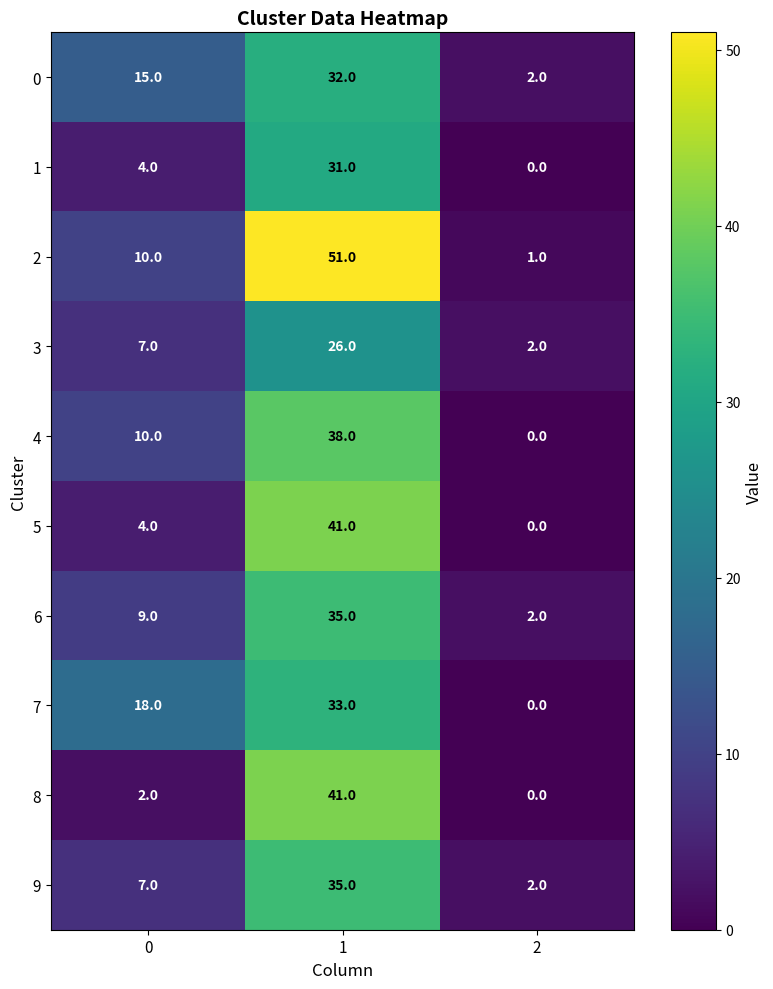

Reading left to right, transcribe all the data shown in this chart.

0: 0=15	1=32	2=2
1: 0=4	1=31	2=0
2: 0=10	1=51	2=1
3: 0=7	1=26	2=2
4: 0=10	1=38	2=0
5: 0=4	1=41	2=0
6: 0=9	1=35	2=2
7: 0=18	1=33	2=0
8: 0=2	1=41	2=0
9: 0=7	1=35	2=2